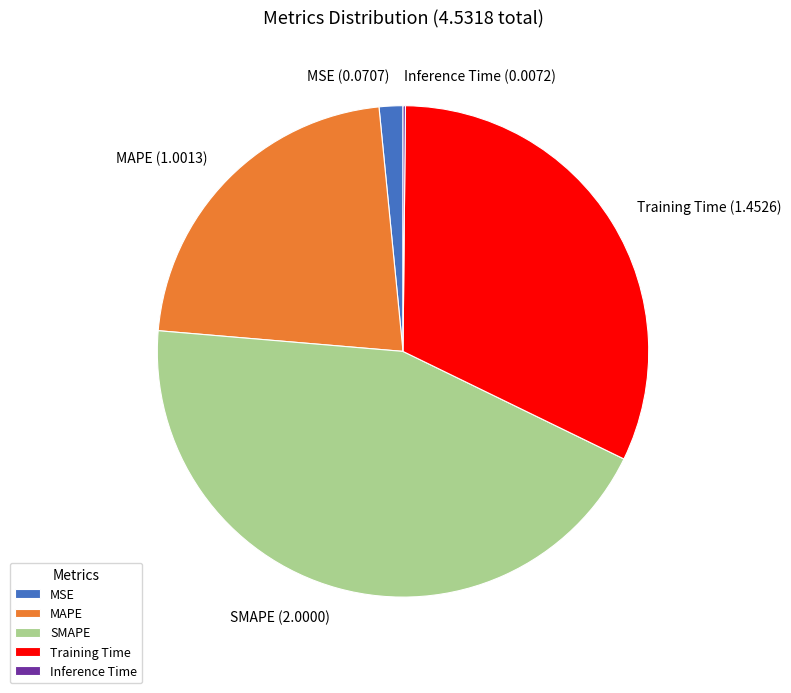

Which slice is the largest?

SMAPE